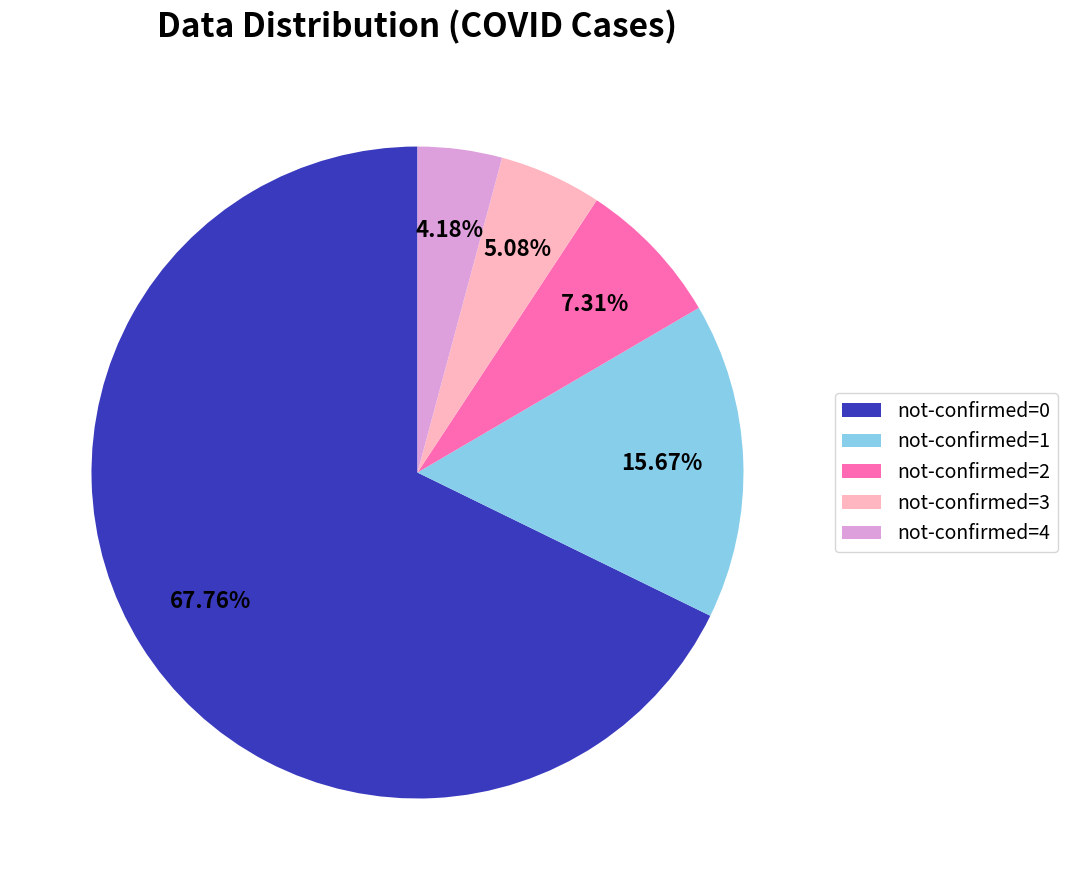

How many segments does this pie chart have?

5